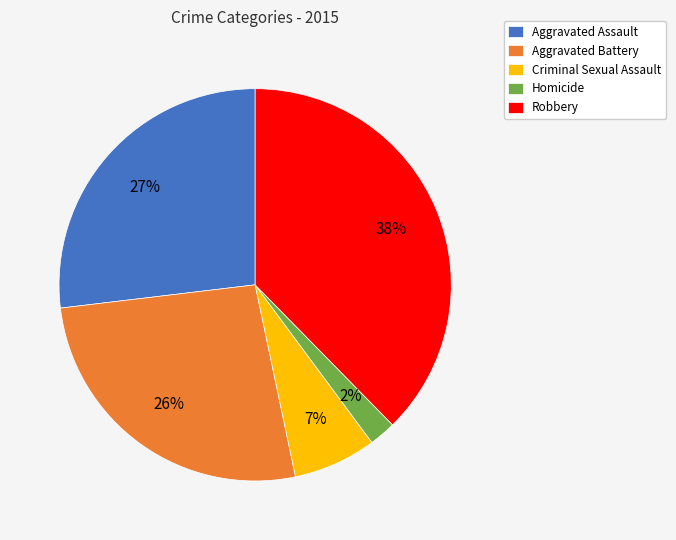

How many slices are in this pie chart?

5